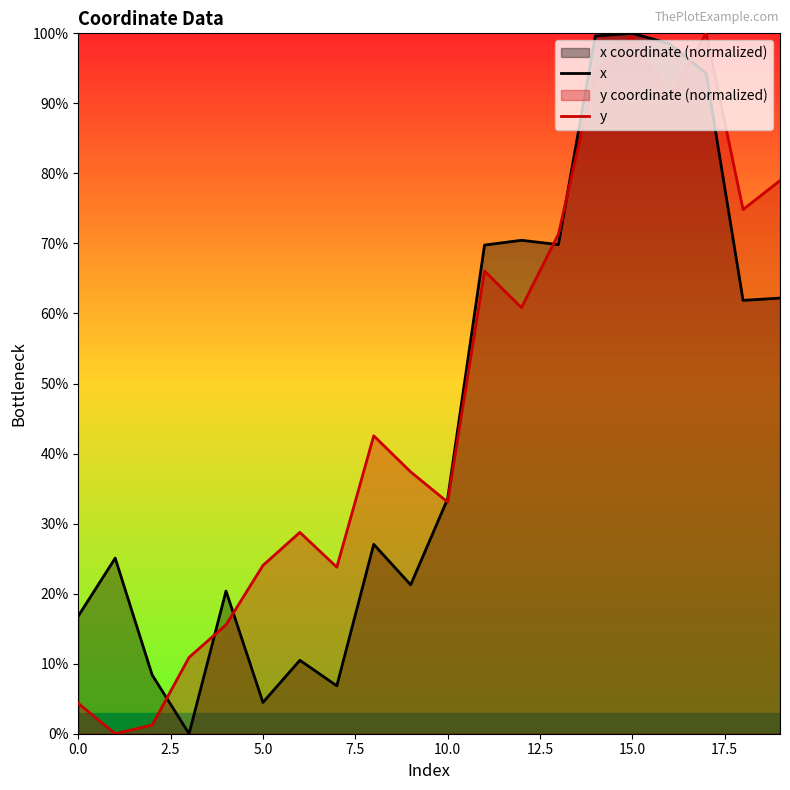

How many interior local peaks does the x series have?

6